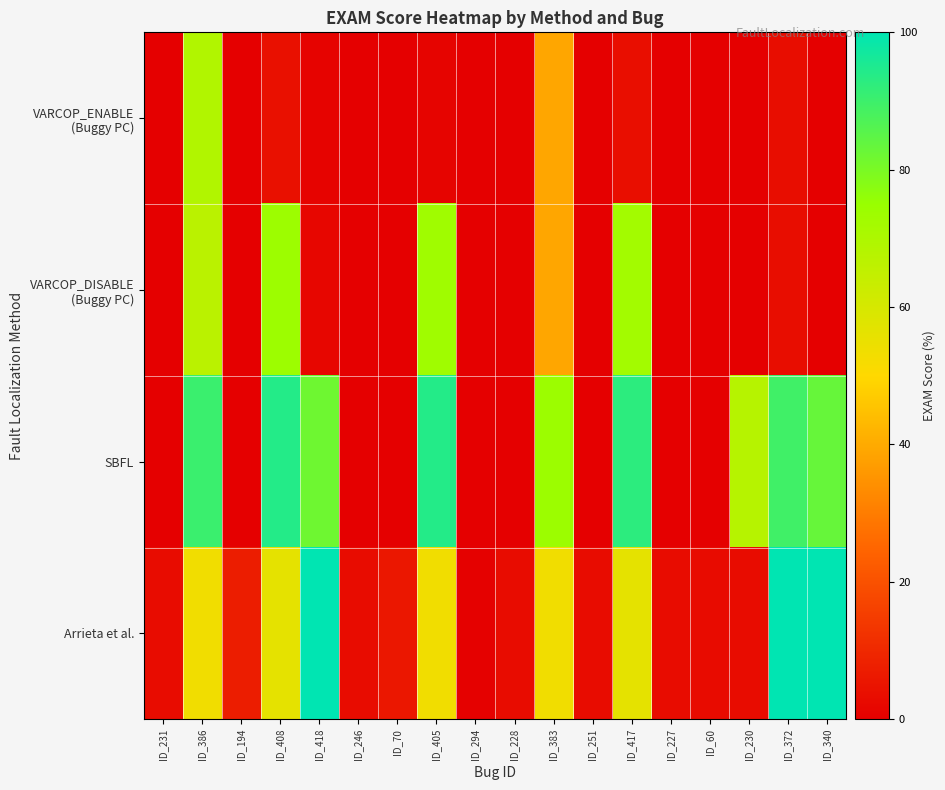

At how many categories does at least one series exceed 99?

3